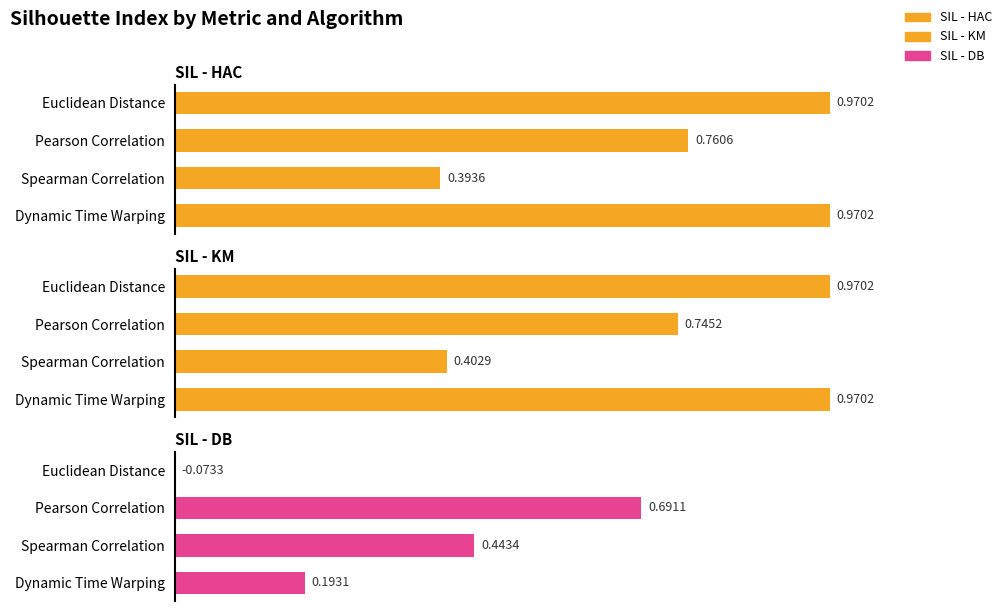

How many categories are shown in the chart?

4